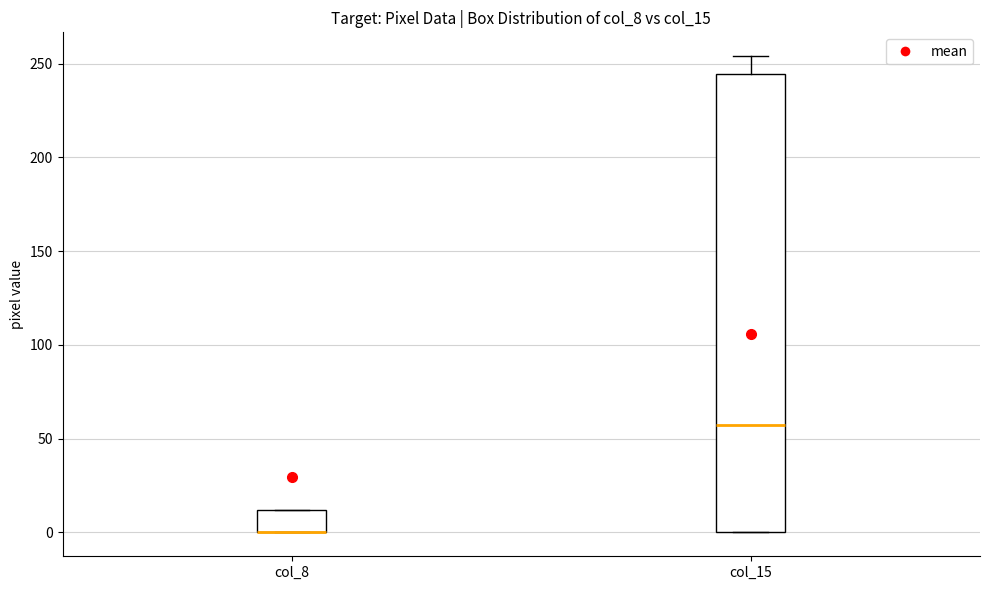

Comparing the boxes themselves (not the whiskers), which one is the tallest?

col_15